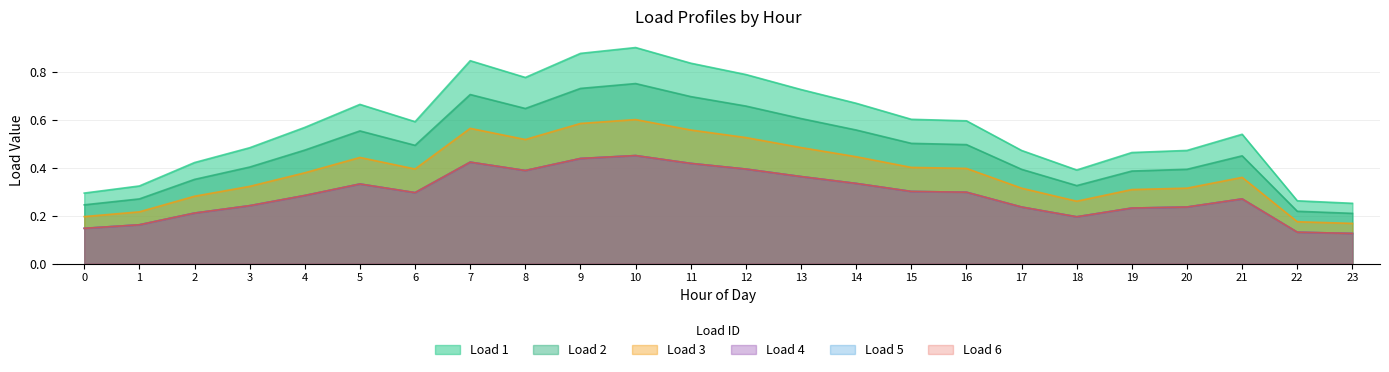

Rank the categories by Load 1 value from highest to lowest.

10, 9, 7, 11, 12, 8, 13, 14, 5, 15, 16, 6, 4, 21, 3, 20, 17, 19, 2, 18, 1, 0, 22, 23